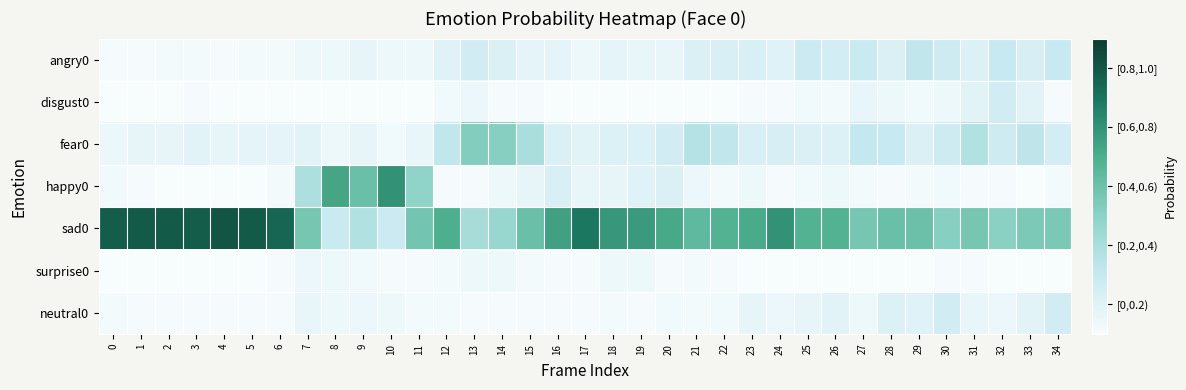

At how many categories does at least one series exceed 0?

35